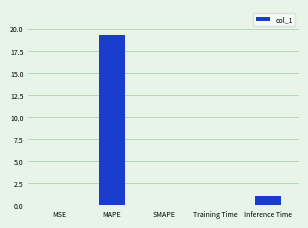

Is it true that the value at SMAPE is 0.0?

True